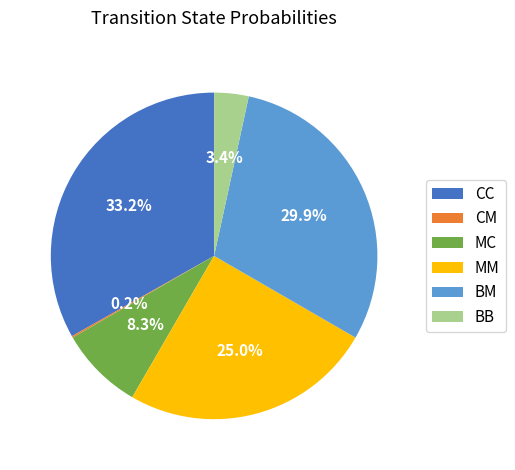

Which has a higher value, BM or BB?

BM